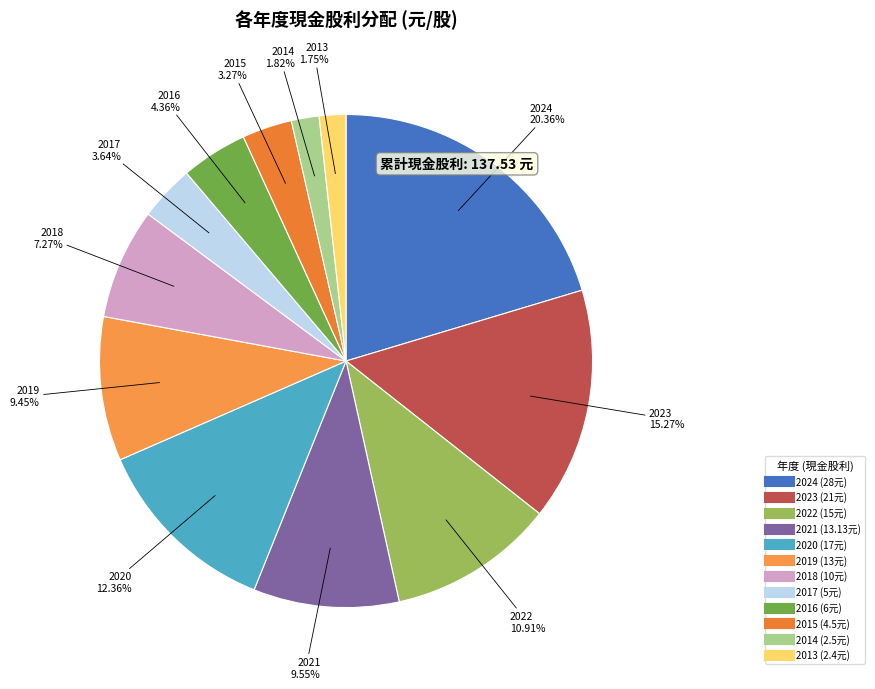

What is the largest slice in the pie chart?

2024